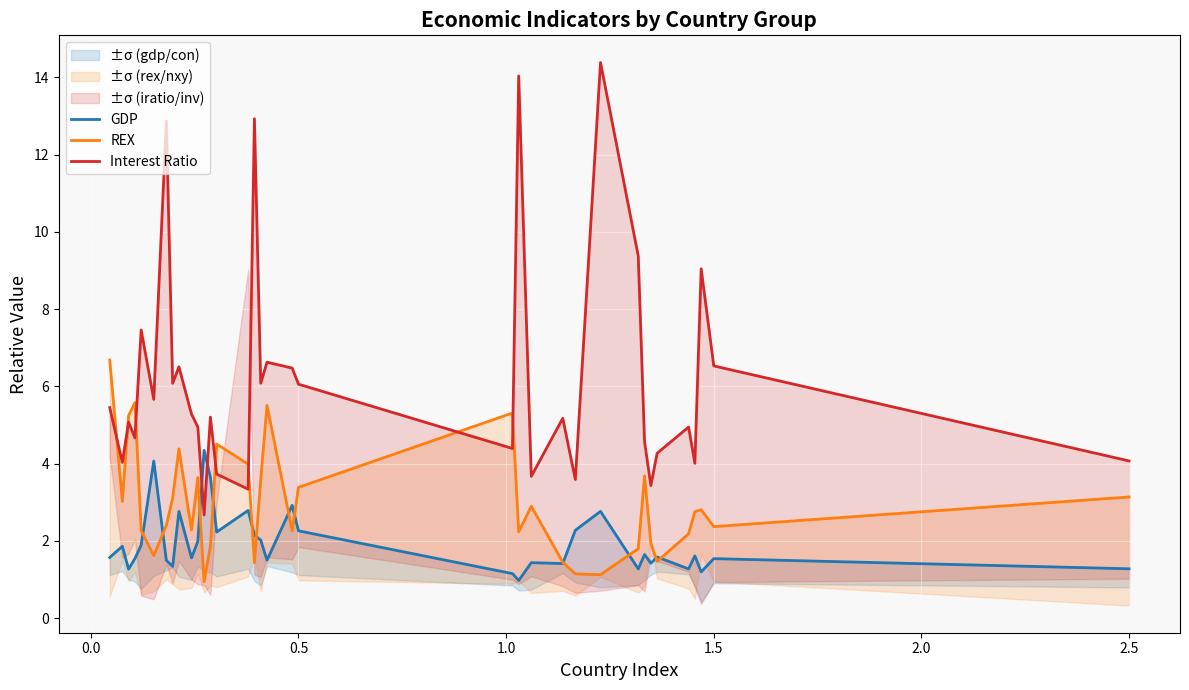

True or false: REX and GDP intersect in this chart.

True